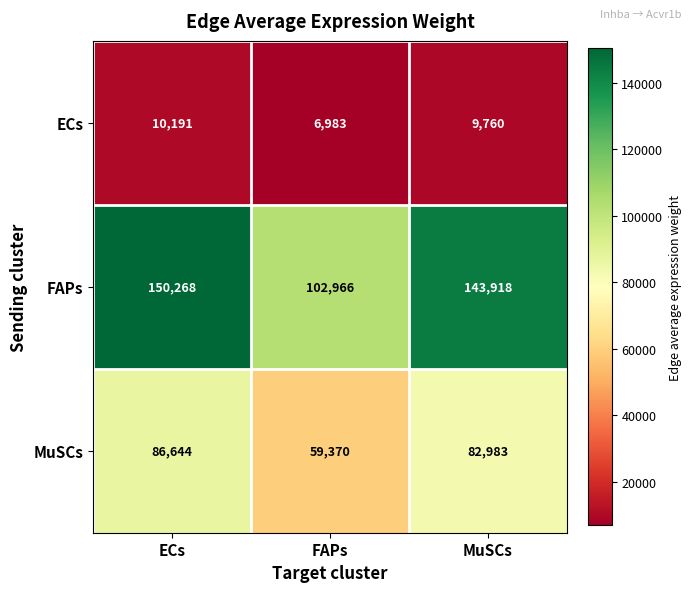

What is the maximum value shown in the chart?

150268